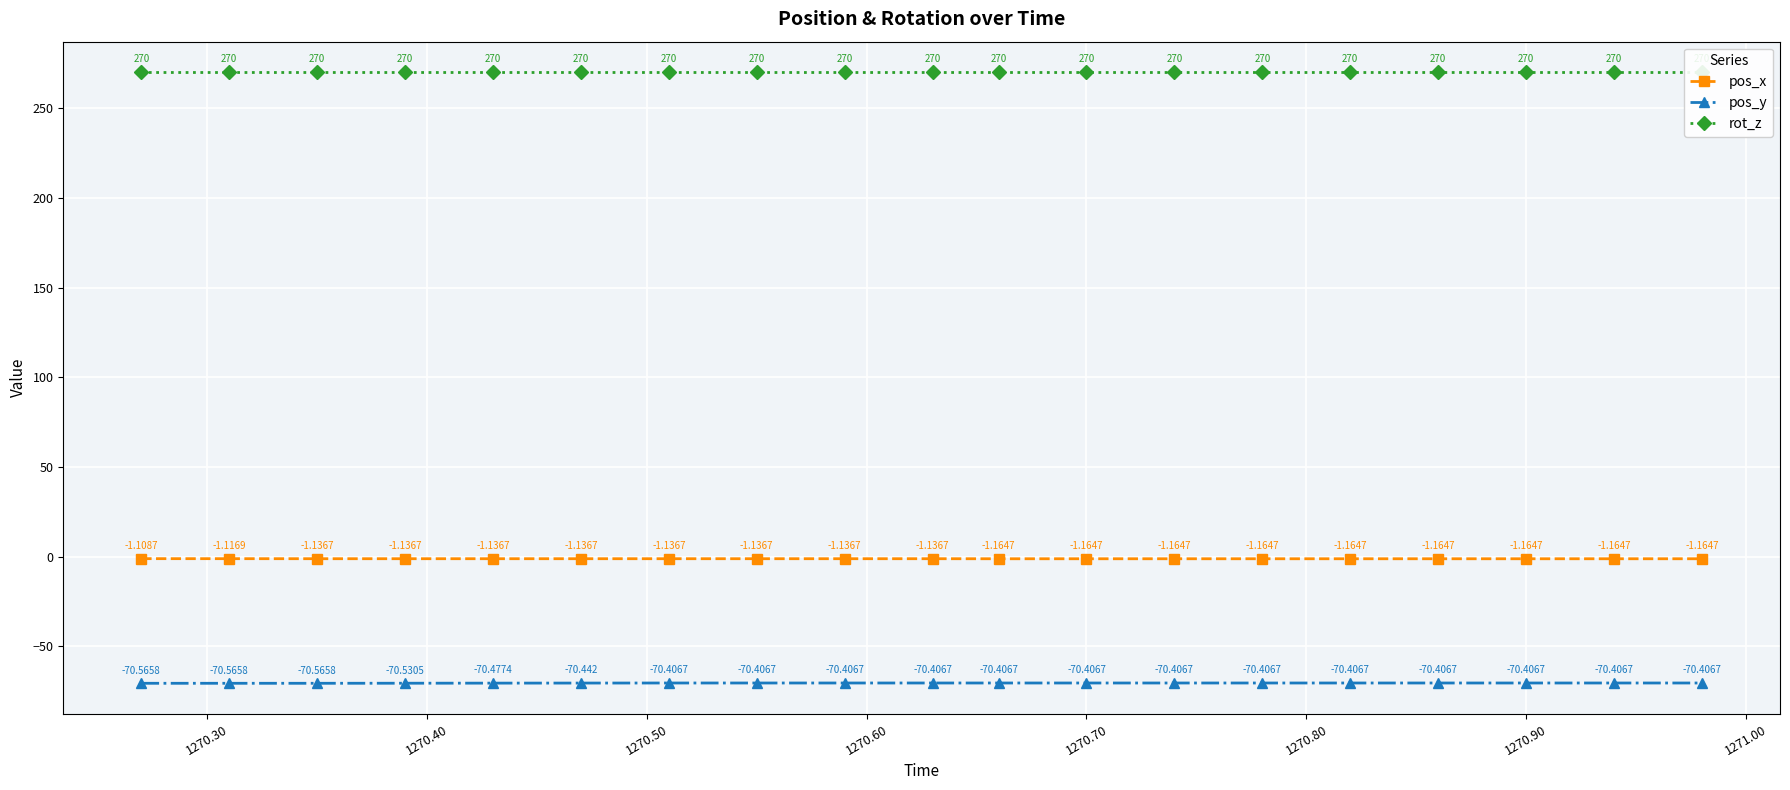

How many lines are shown in the chart?

3